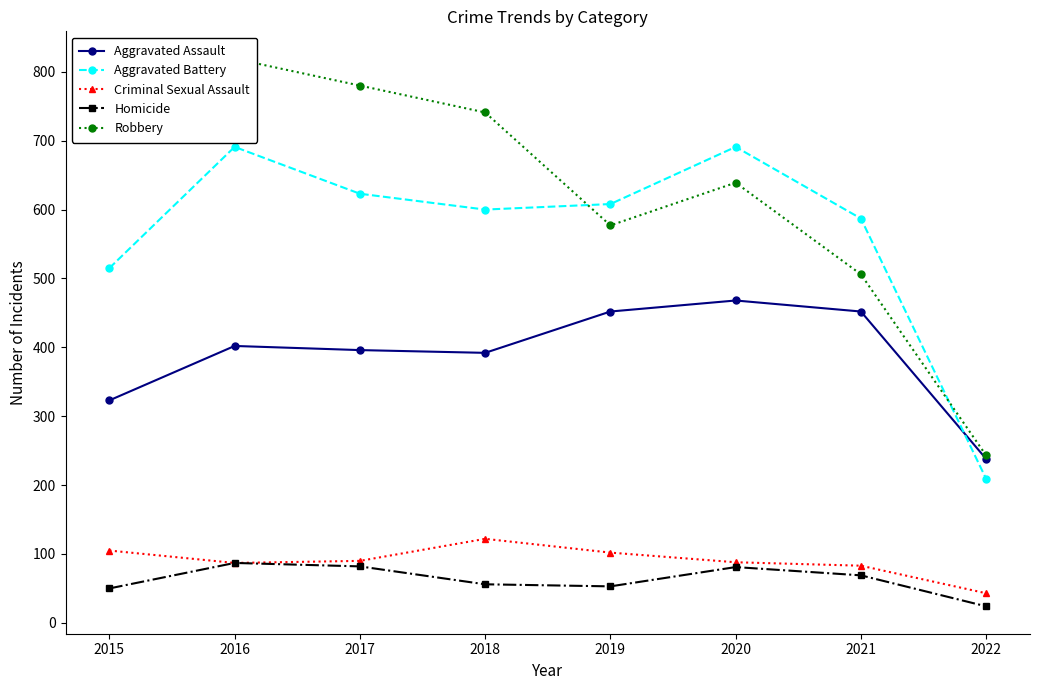

What is the sum of the Homicide values at 2020 and 2021?

150